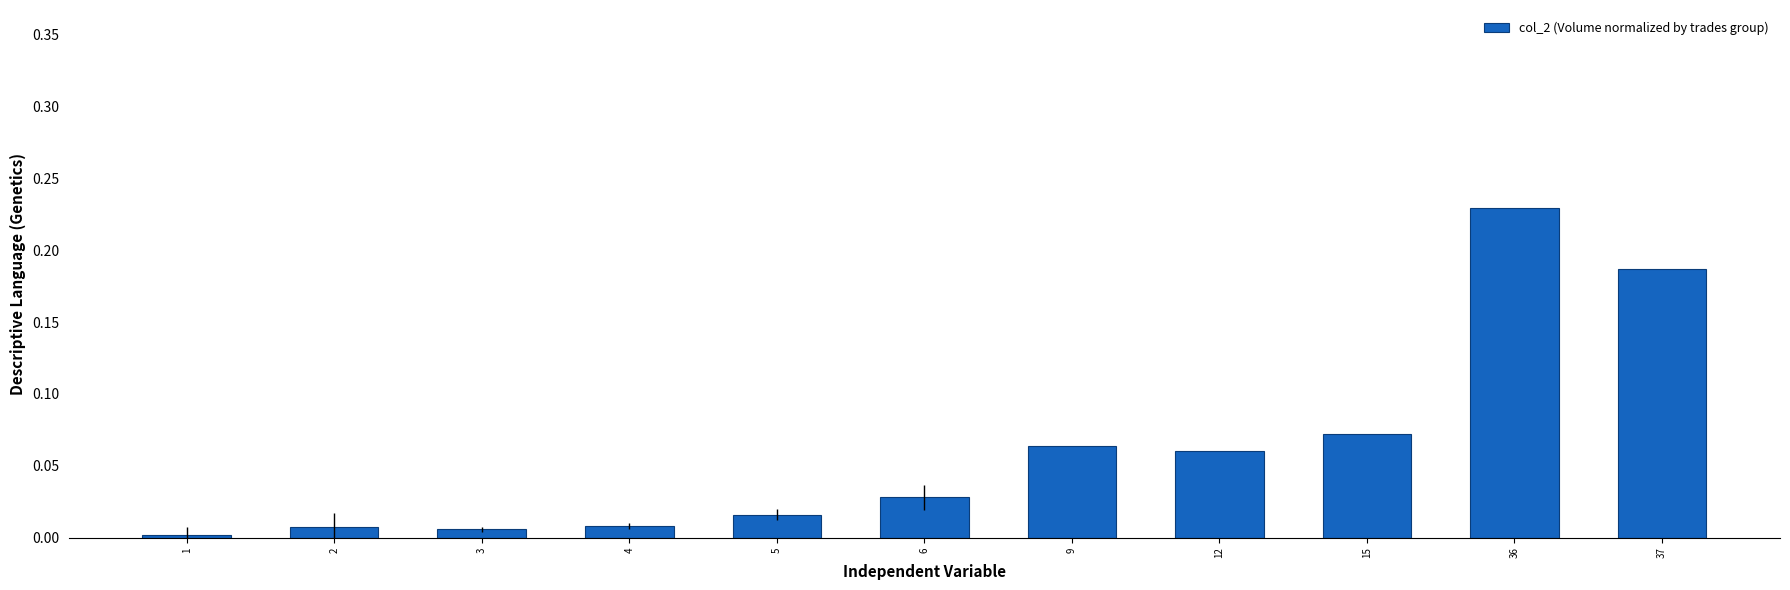

At which category does the chart reach its minimum across all series?

1